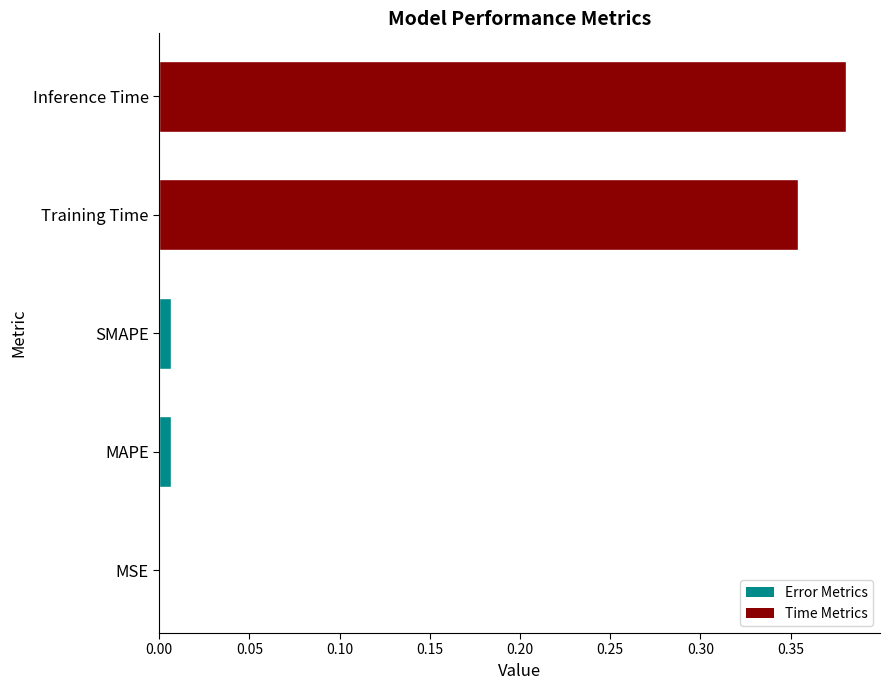

Which label corresponds to the largest value in the chart?

Inference Time